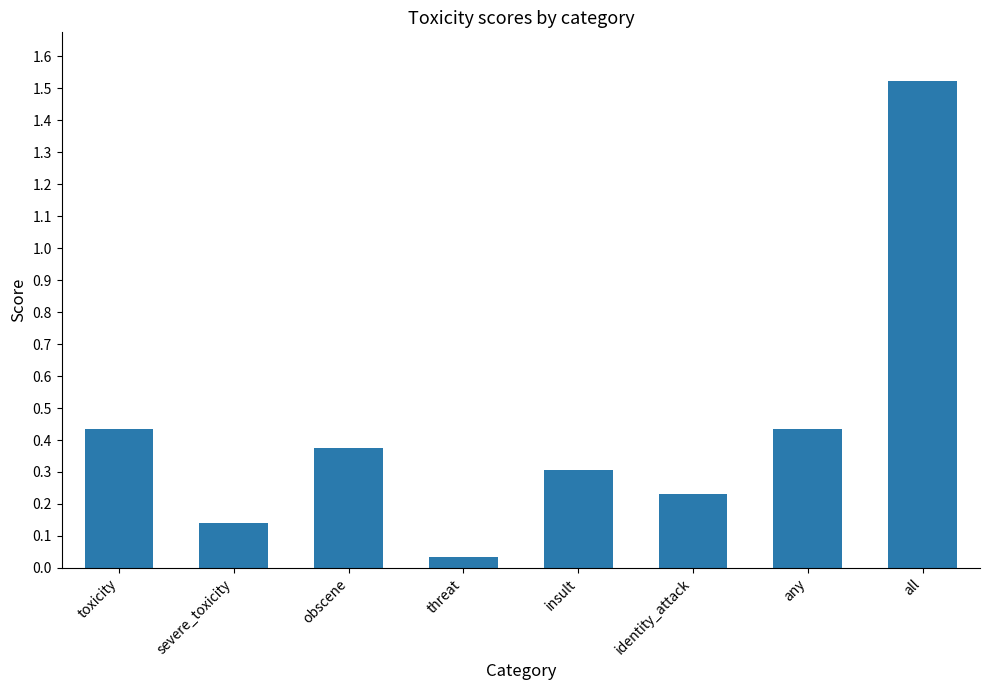

The chart shows a value of 2.0 at all. True or false?

False